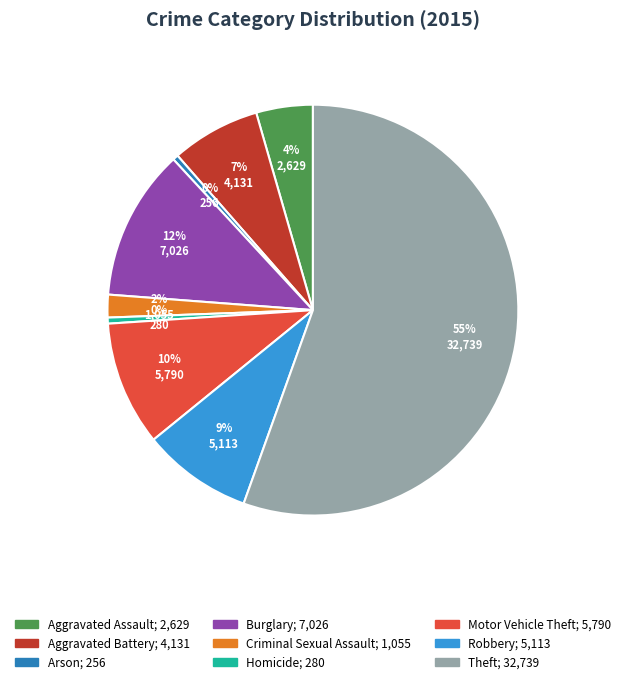

To the nearest percent, what percentage of the pie is Criminal Sexual Assault?

2%